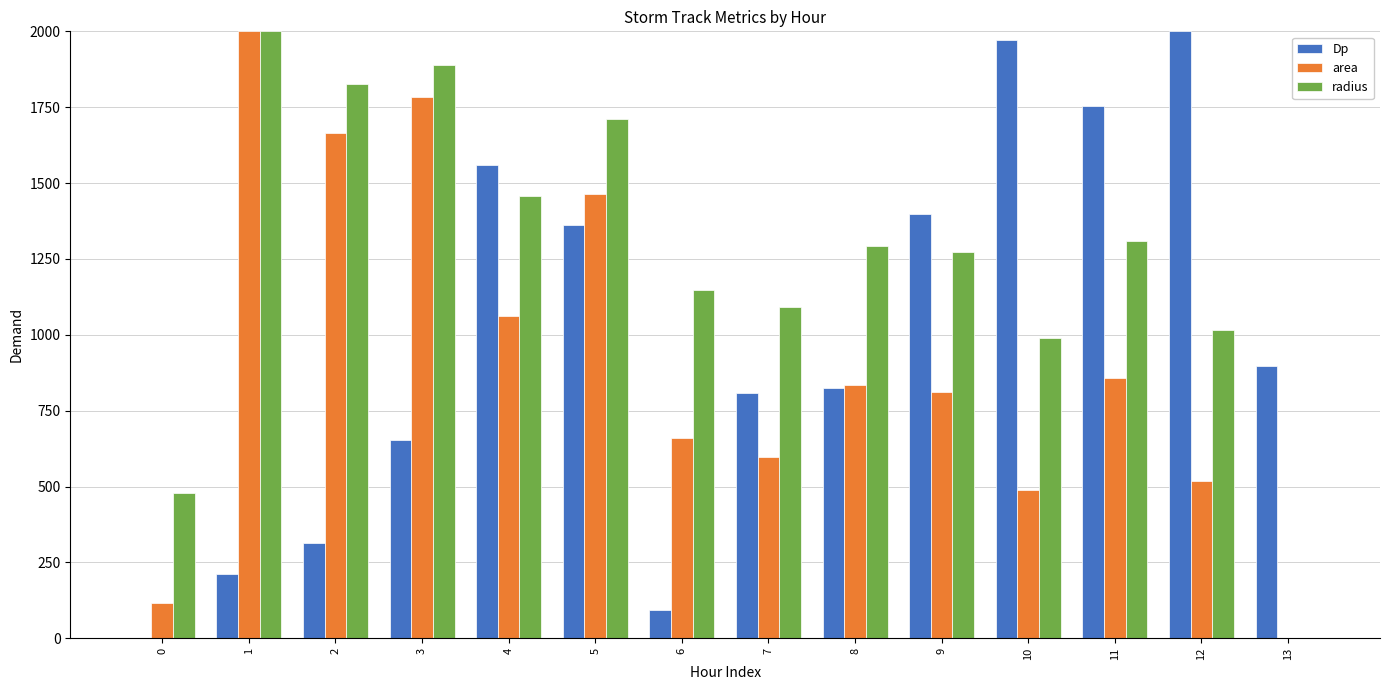

The value of radius at 12 is 312.1. True or false?

False